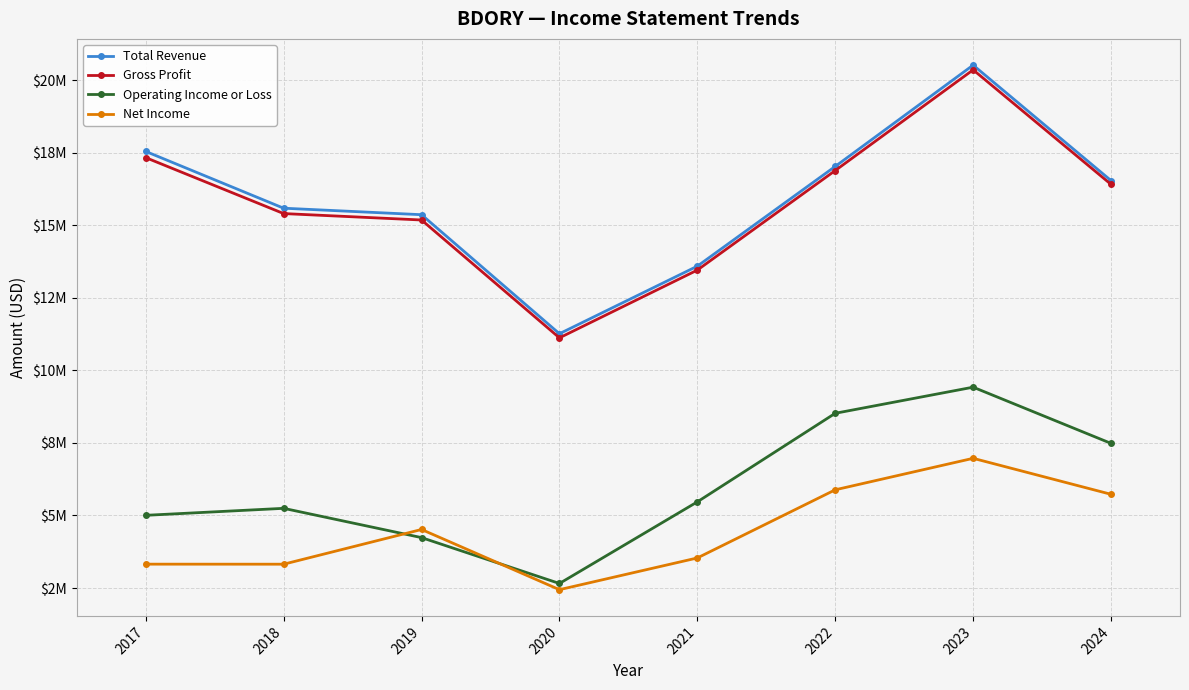

True or false: Operating Income or Loss and Gross Profit intersect in this chart.

False